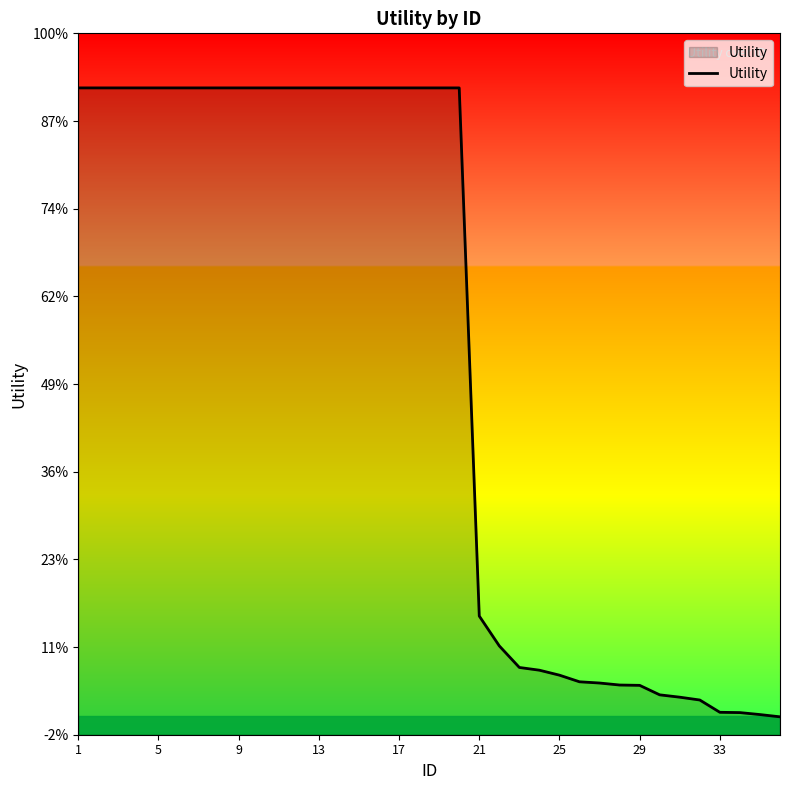

What is the smallest value displayed?

1.0